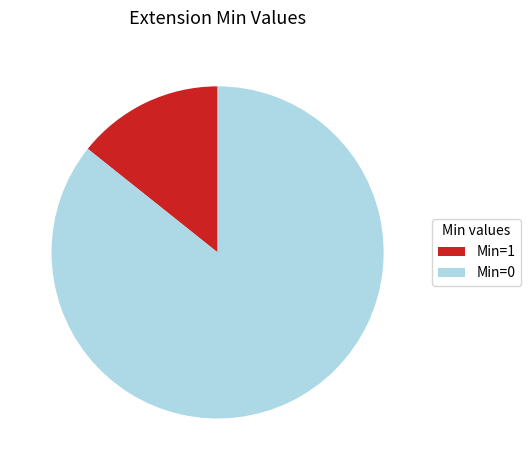

What is the largest slice in the pie chart?

Min=0